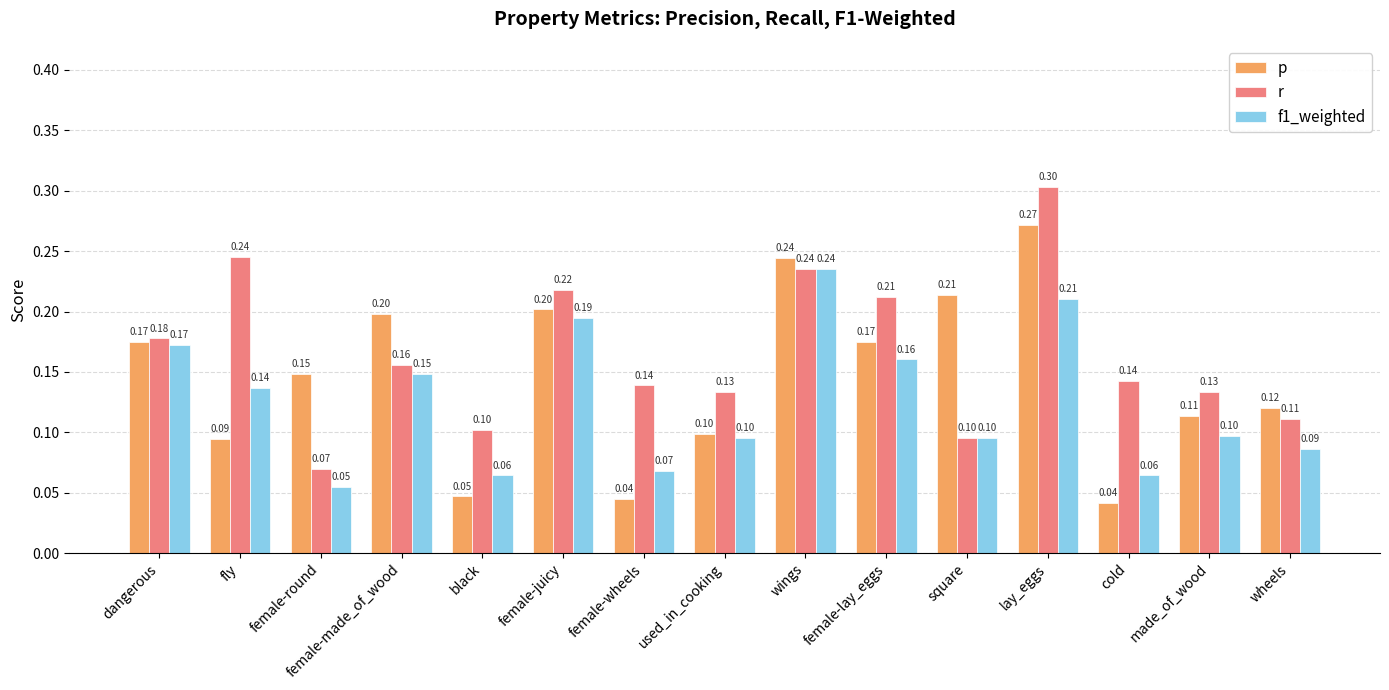

What is the difference between the f1_weighted values at female-made_of_wood and lay_eggs?

0.1